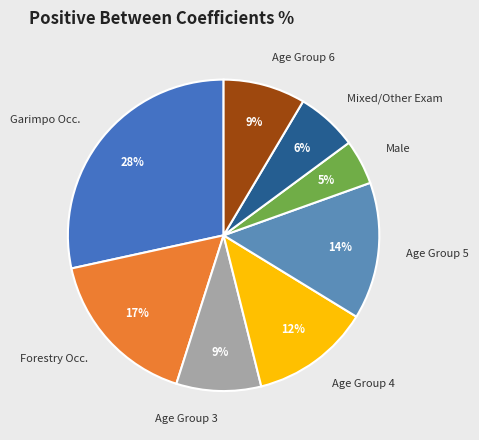

To the nearest percent, what is the average slice percentage?

12%